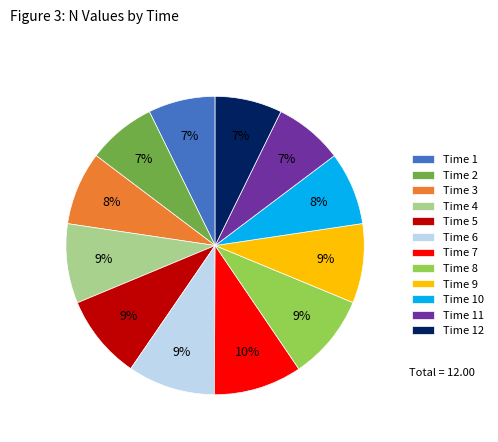

Is the sum of Time 8 and Time 11 greater than half?

No